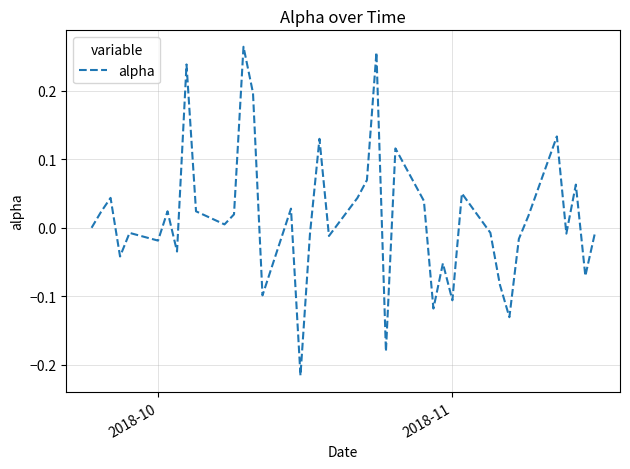

What is the difference between the maximum and minimum values?

0.5